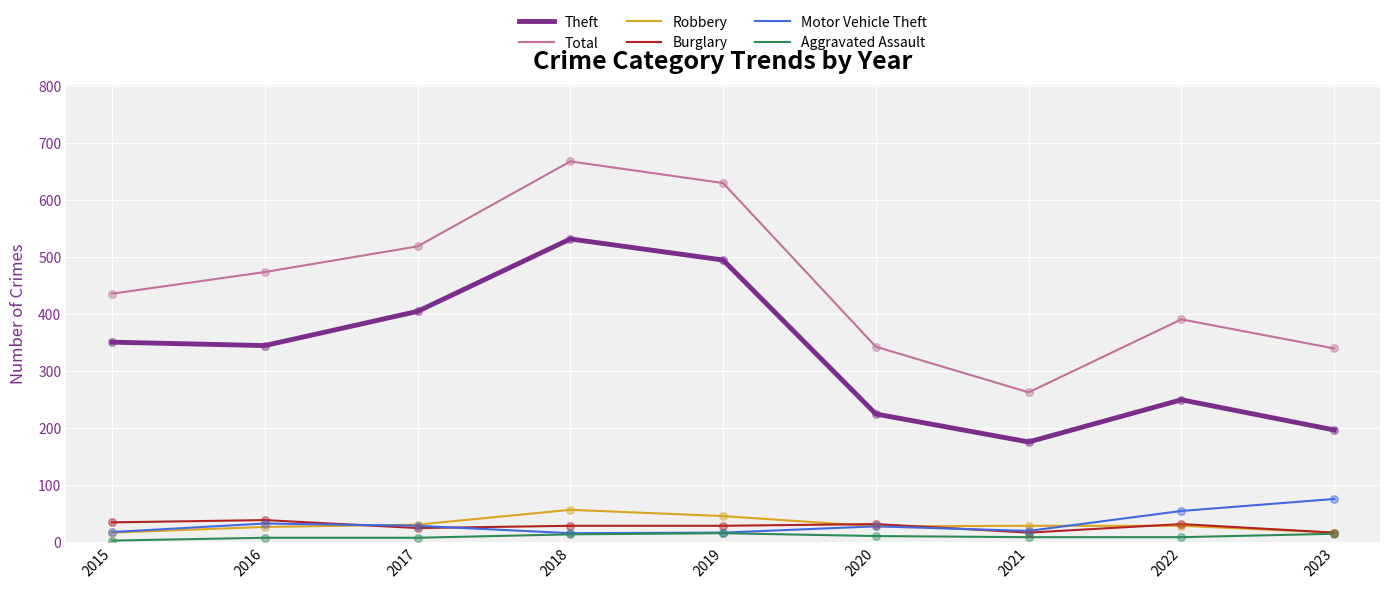

At which category is the sum across all series the highest?

2018